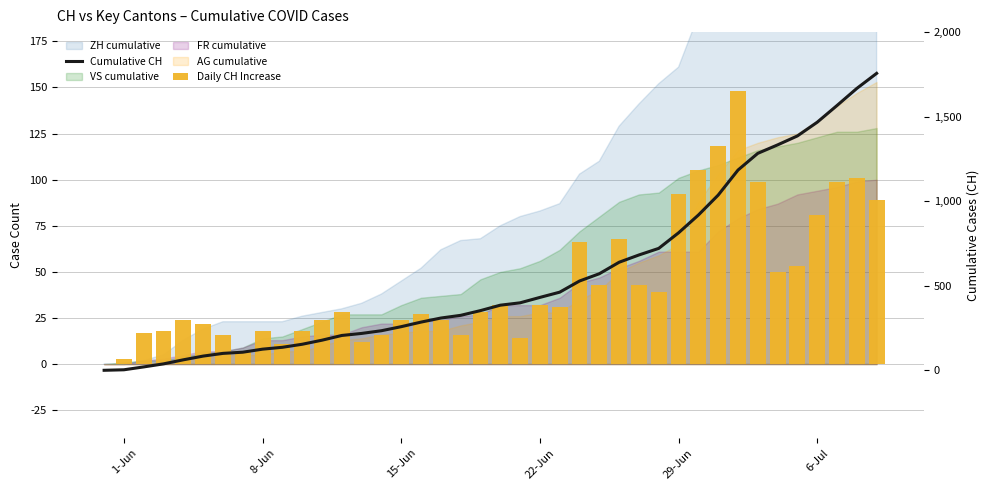

Is it true that Daily CH Increase equals 17 at 13?

False